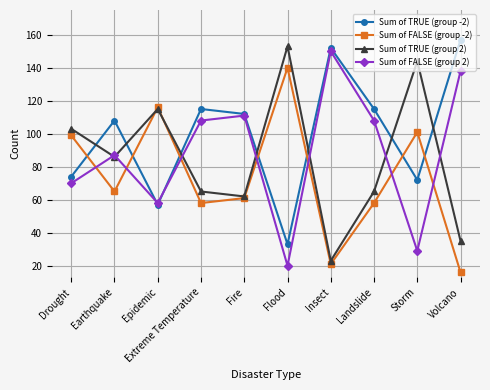

What value does the Sum of TRUE (group -2) series have at Epidemic?

57